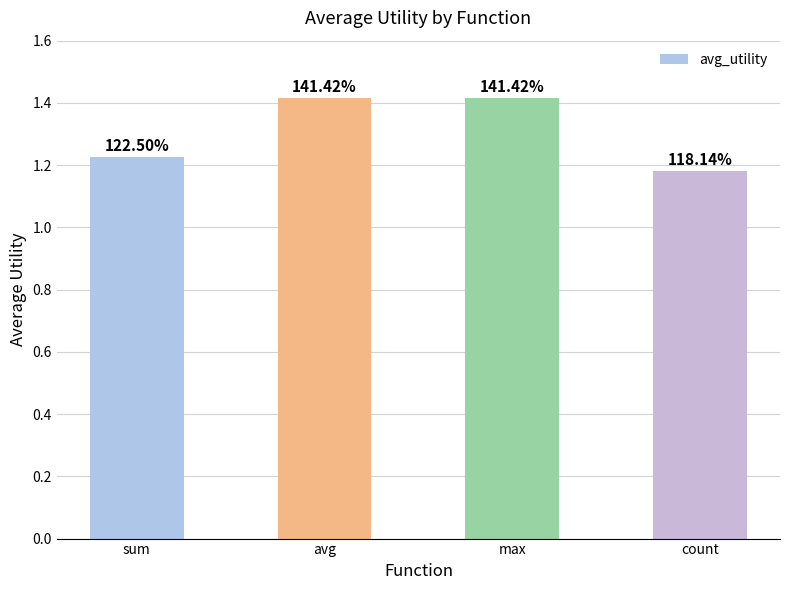

What is the change in value from max to count?

-0.2